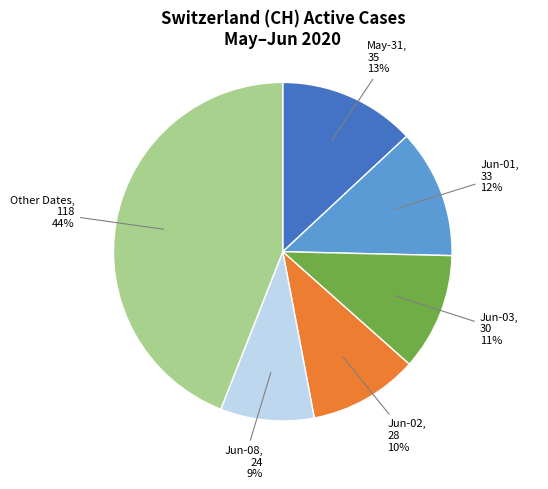

To the nearest percent, what is the average slice percentage?

17%